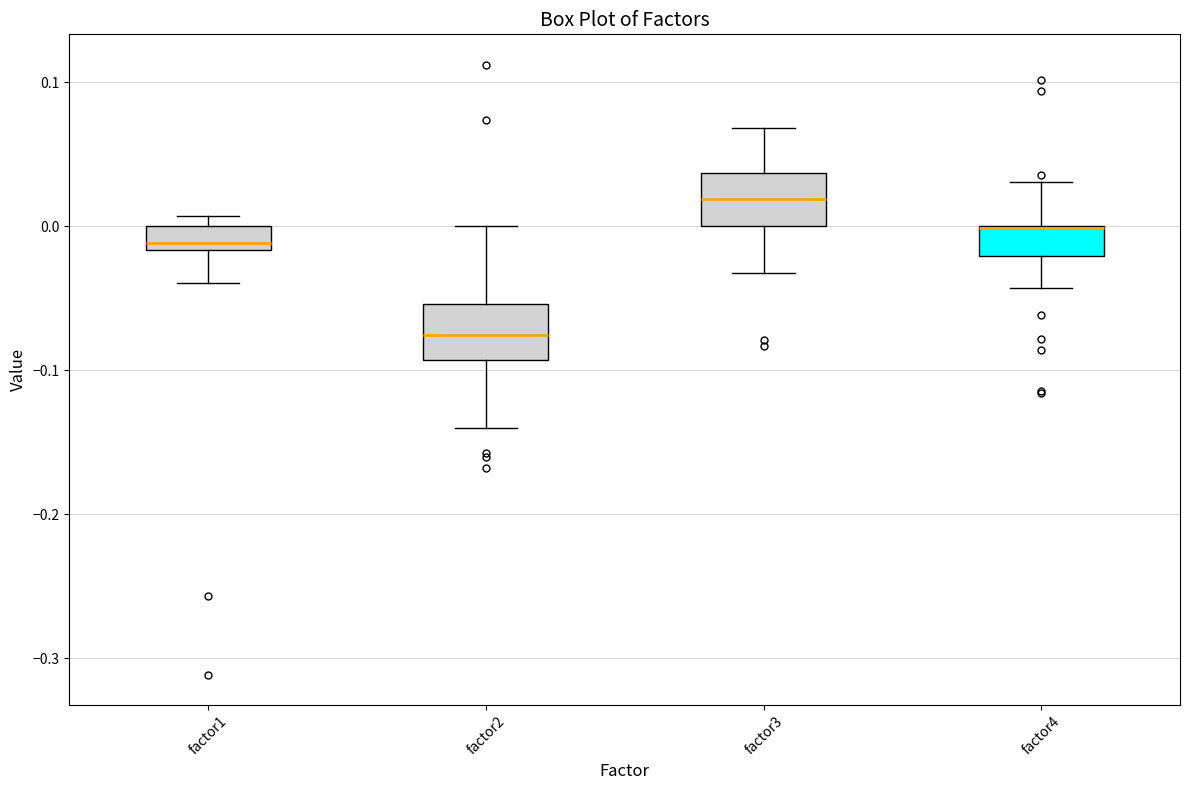

Where does the median line of the box for factor3 sit on the y-axis? The values are not printed on the chart, so give them approximately, as read against the axis.

0.02